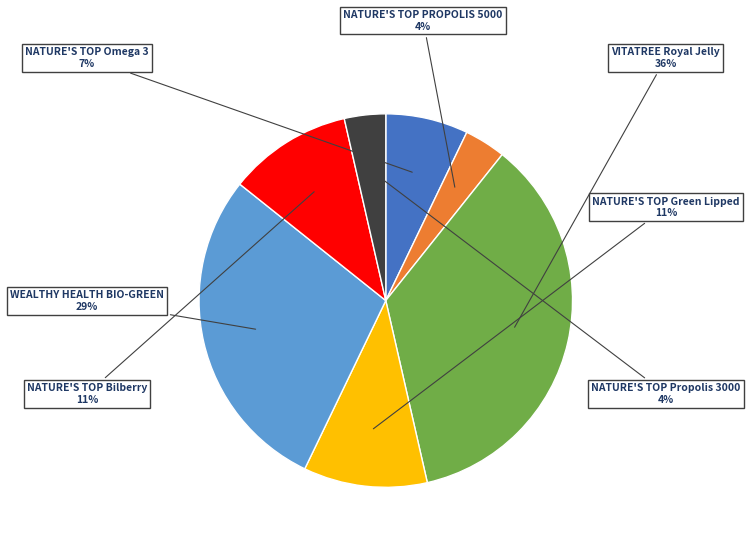

Does any single category account for the majority?

No